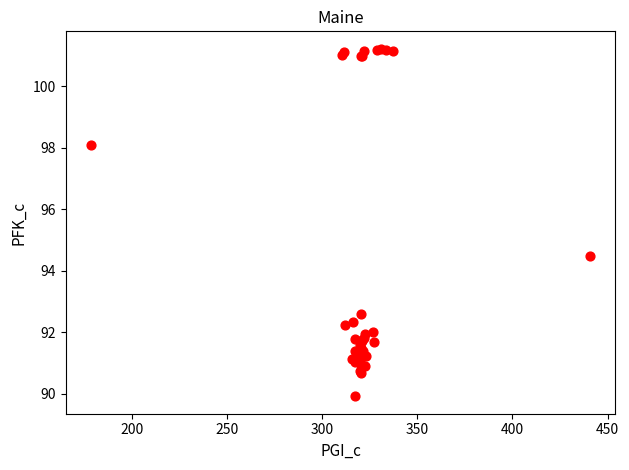

What Y value in the scatter plot is closest to 95?

94.5